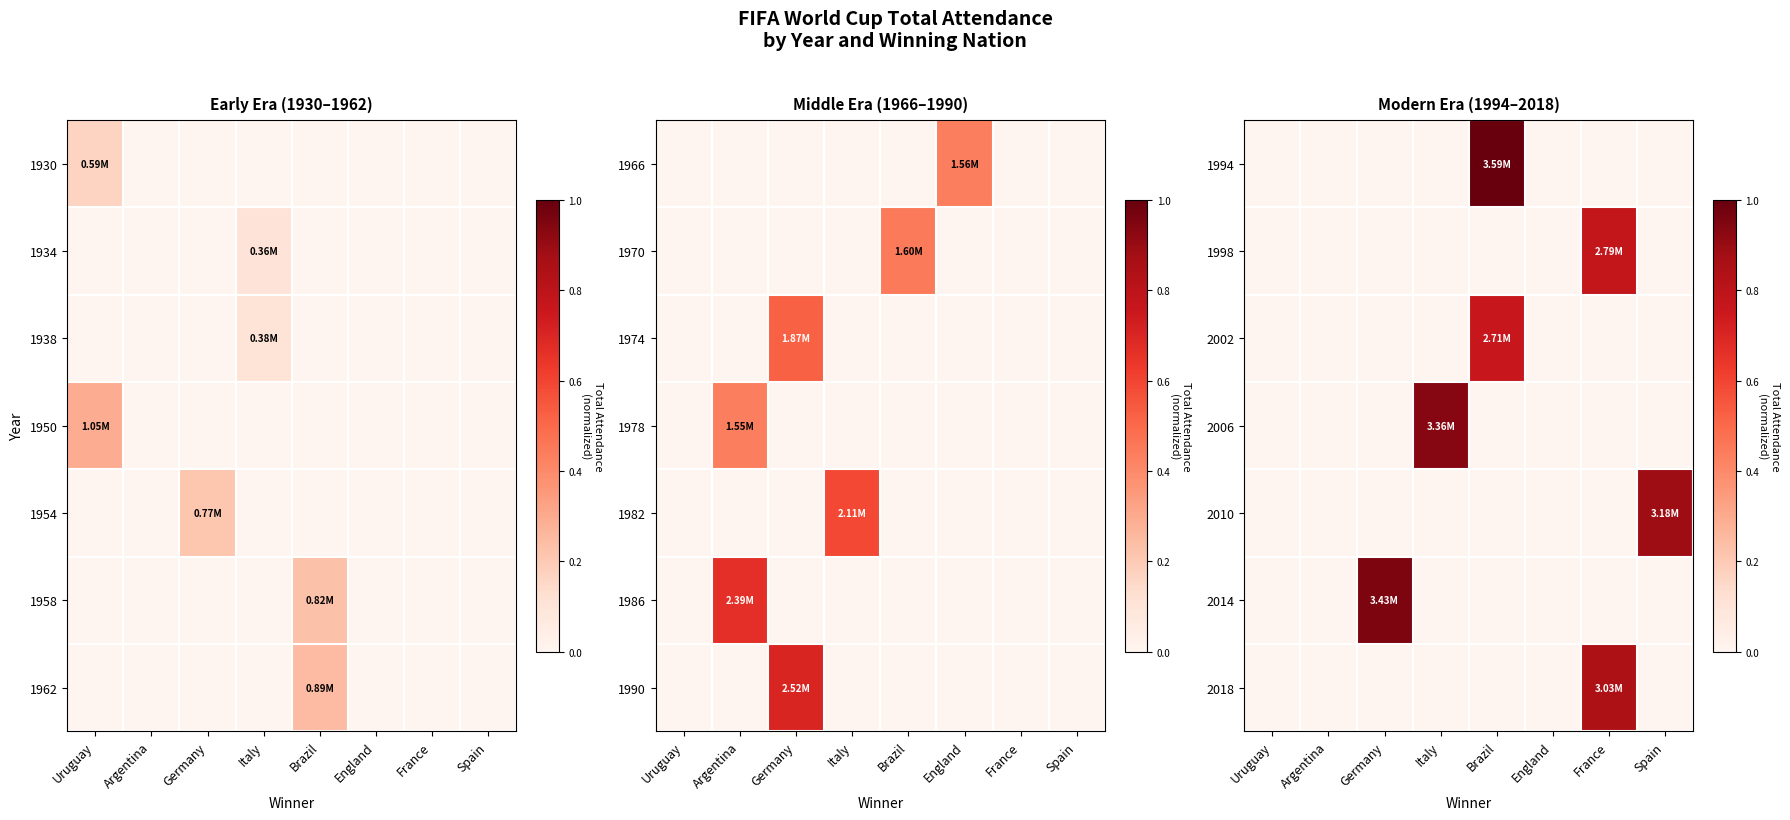

At which label does 2018 reach its peak?

France